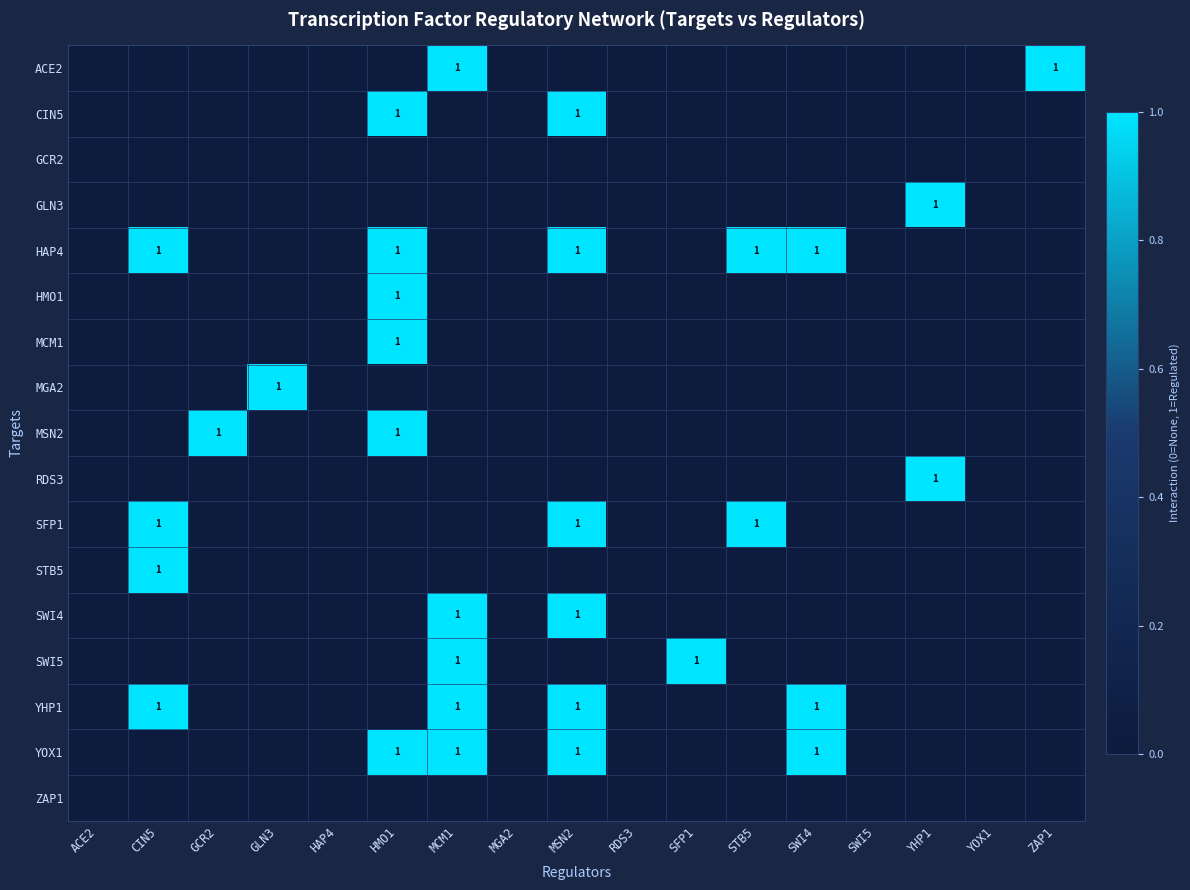

At which category is the sum across all series the highest?

HMO1